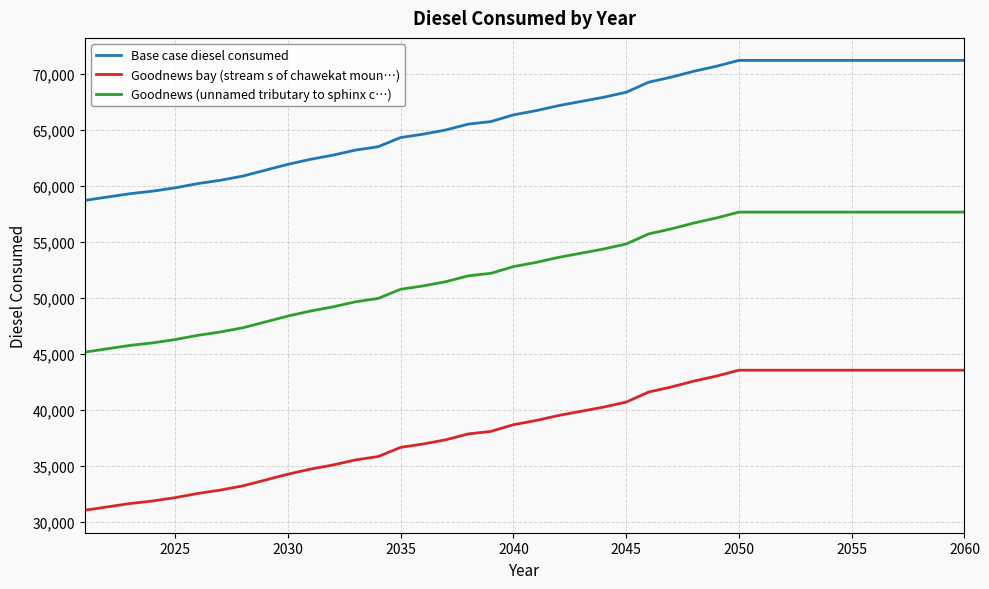

True or false: Goodnews (unnamed tributary to sphinx c…) and Goodnews bay (stream s of chawekat moun…) intersect in this chart.

False